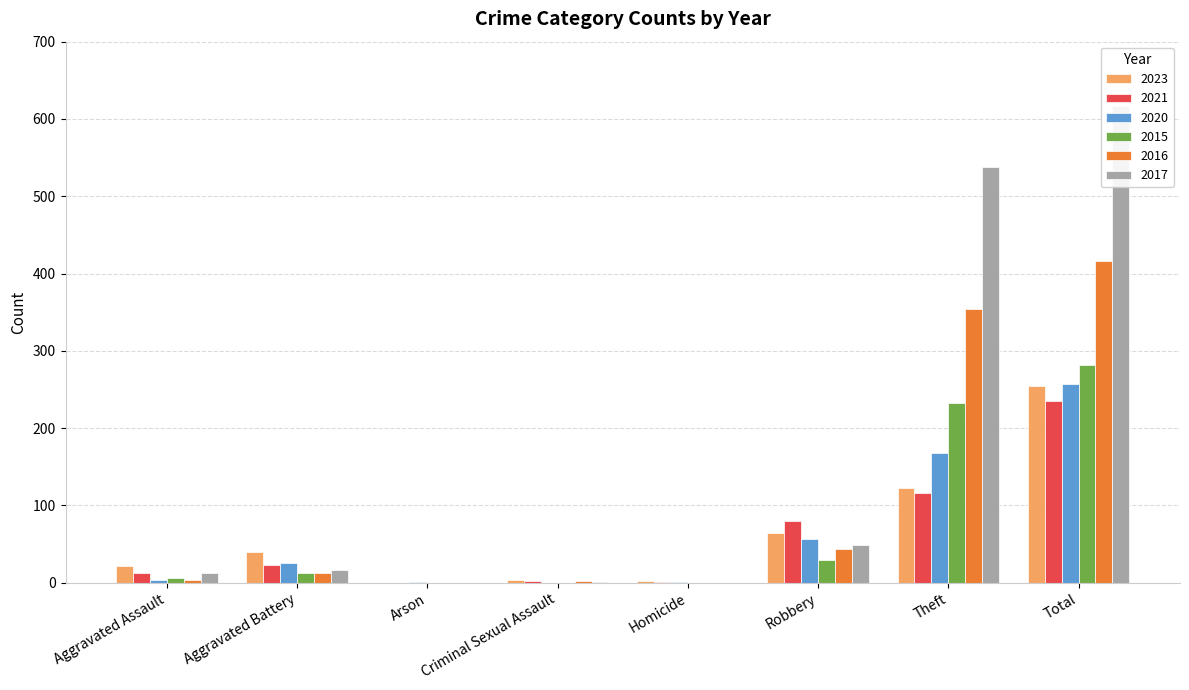

Reading right to left, transcribe all the data shown in this chart.

2023: 255	122	64	2	3	0	40	22
2021: 235	116	80	1	2	0	23	13
2020: 257	168	57	1	0	1	26	4
2015: 282	233	30	0	0	0	13	6
2016: 416	354	44	0	2	0	13	3
2017: 617	538	49	0	1	0	17	12